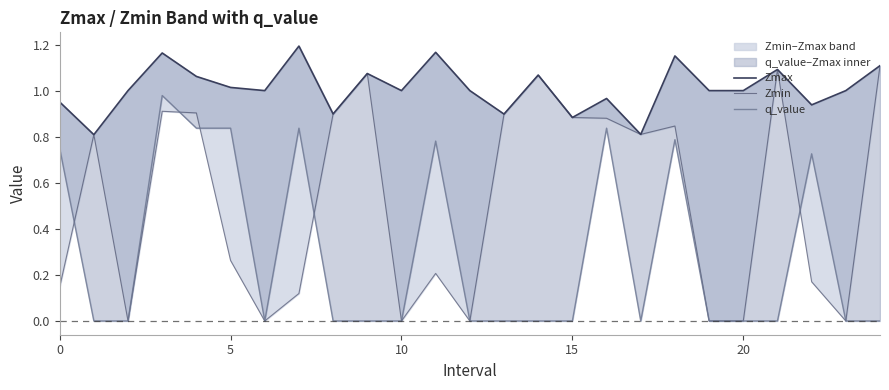

Is the value of Zmax at 15 greater than the value of Zmin at 14?

Yes